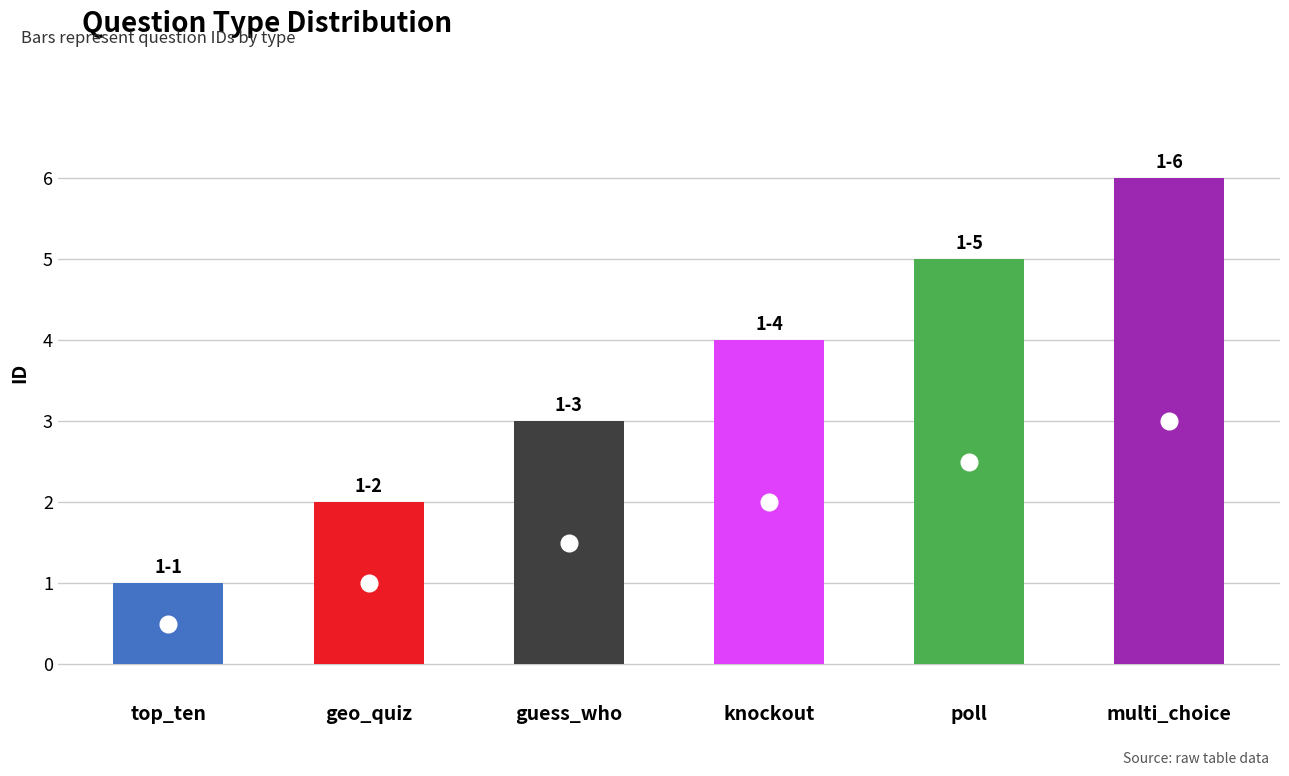

What is the approximate value at top_ten?

1